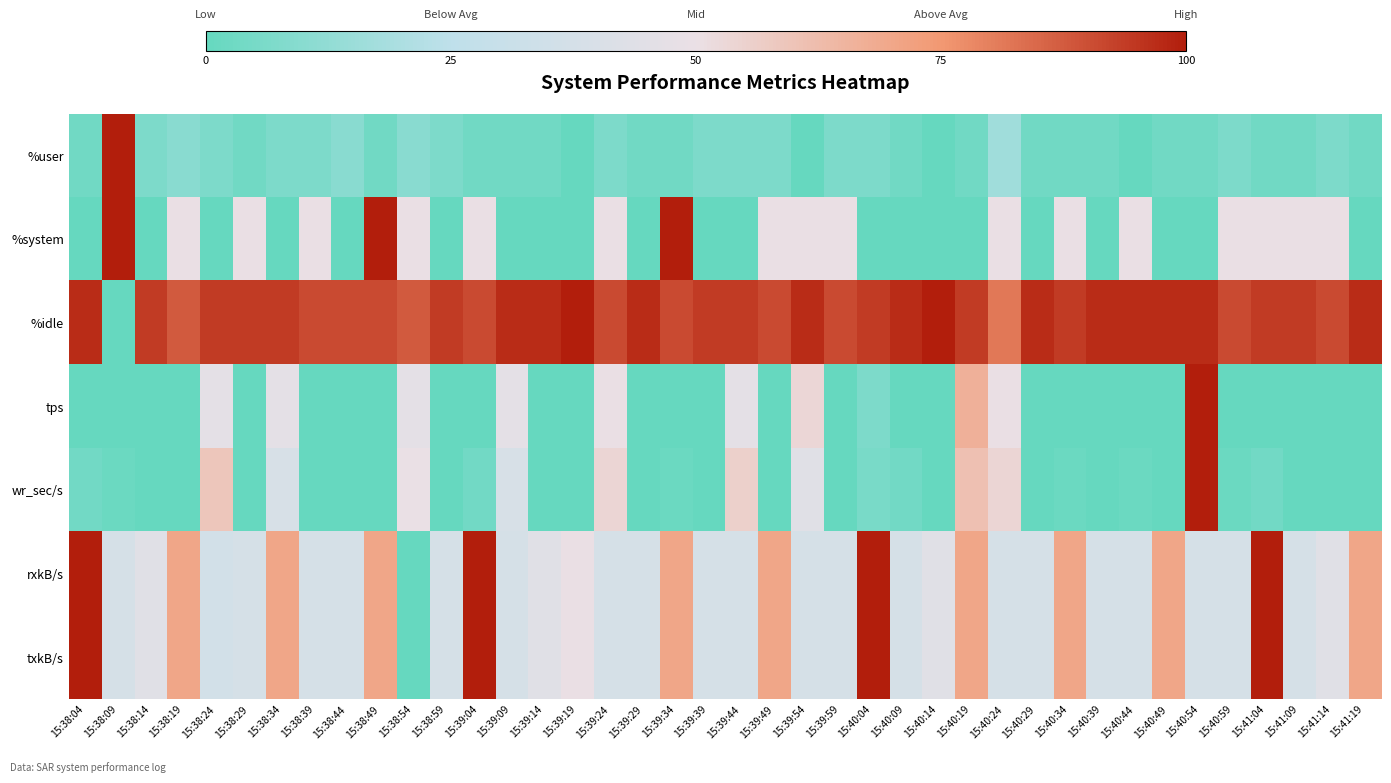

Rank the series at 15:39:59 from lowest to highest value.

tps, wr_sec/s, %user, rxkB/s, txkB/s, %system, %idle